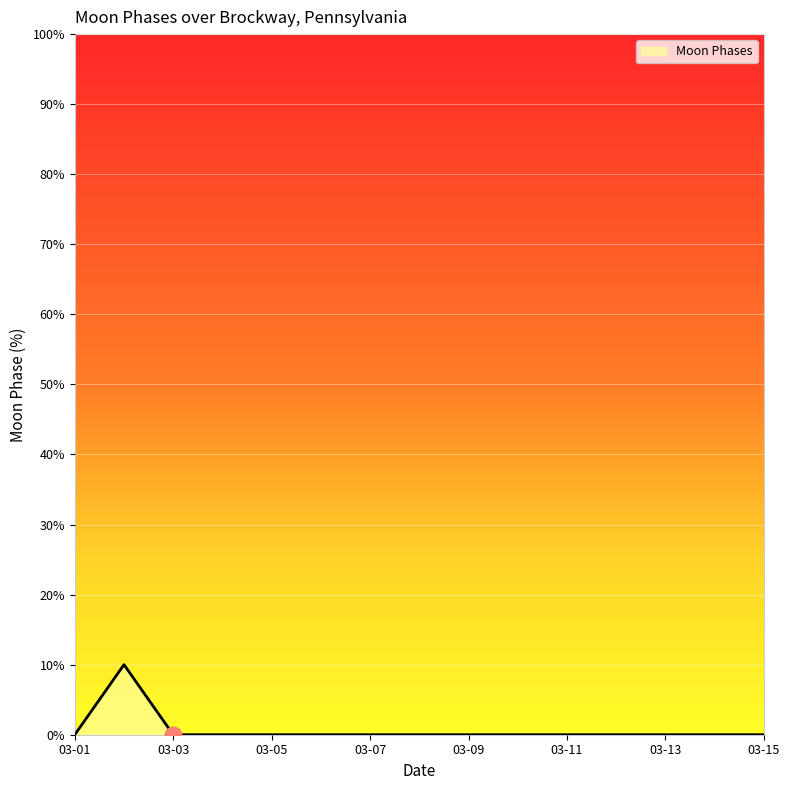

How many lines are shown in the chart?

1